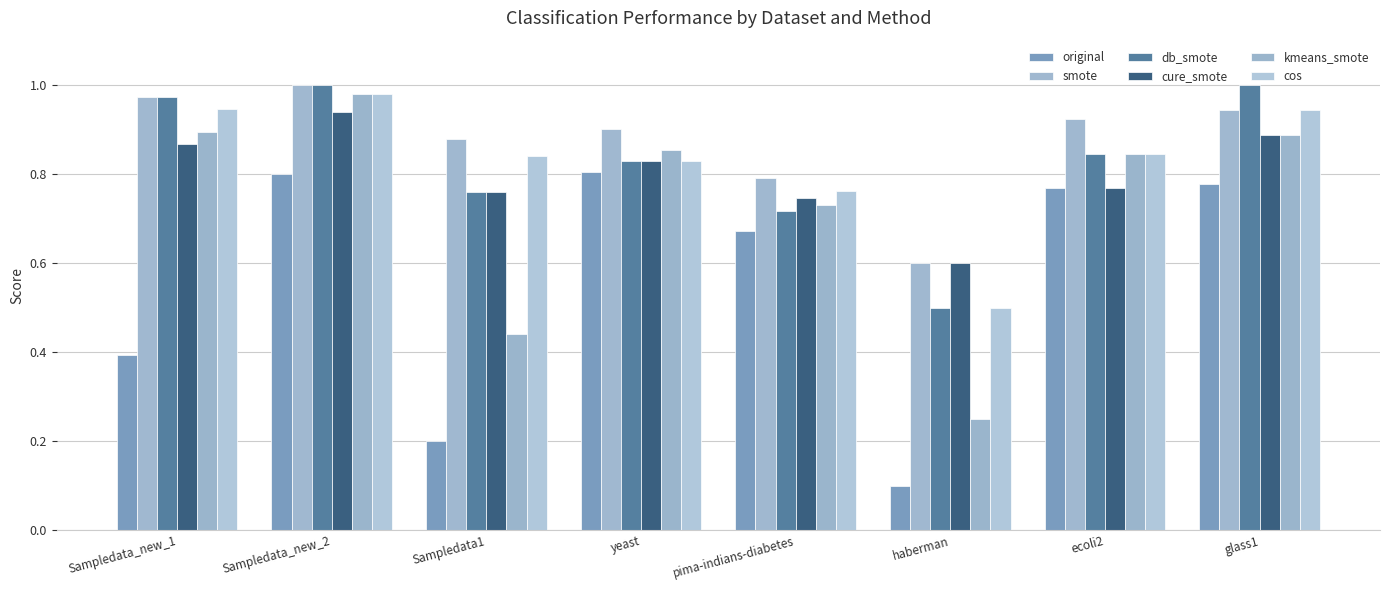

What is the label of the 6th bar from the right?

Sampledata1